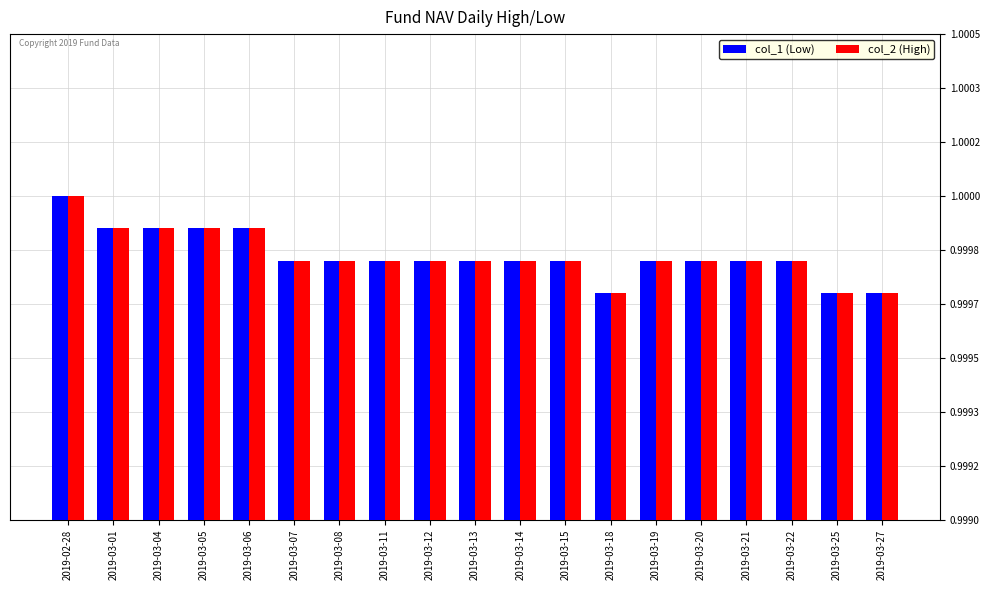

What are all the series names shown in the legend?

col_1 (Low), col_2 (High)